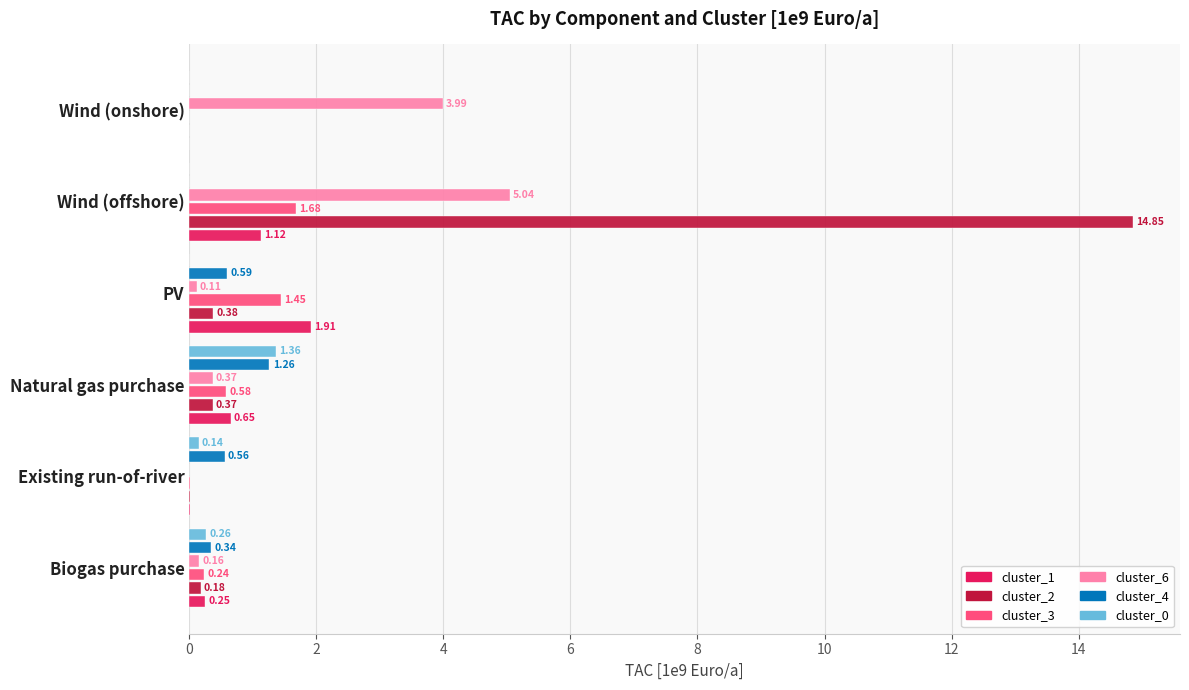

Is the value of cluster_3 at PV greater than the value of cluster_6 at Wind (onshore)?

No